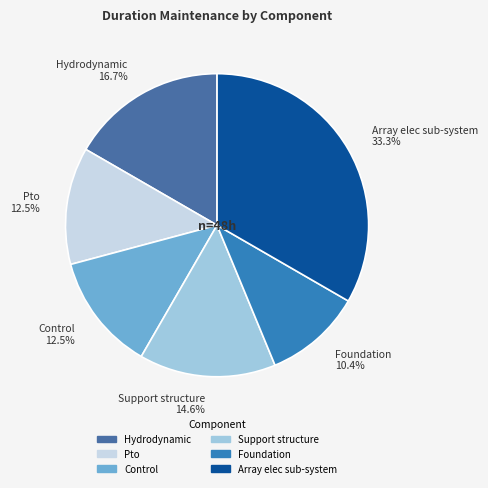

Between Pto and Hydrodynamic, which is larger?

Hydrodynamic